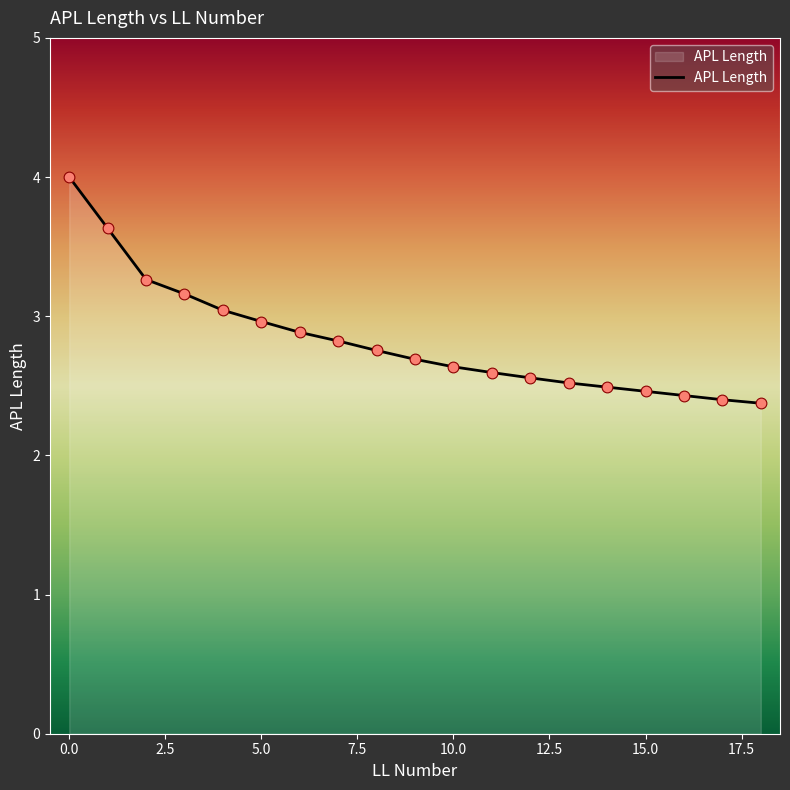

What is the minimum value shown in the chart?

2.4